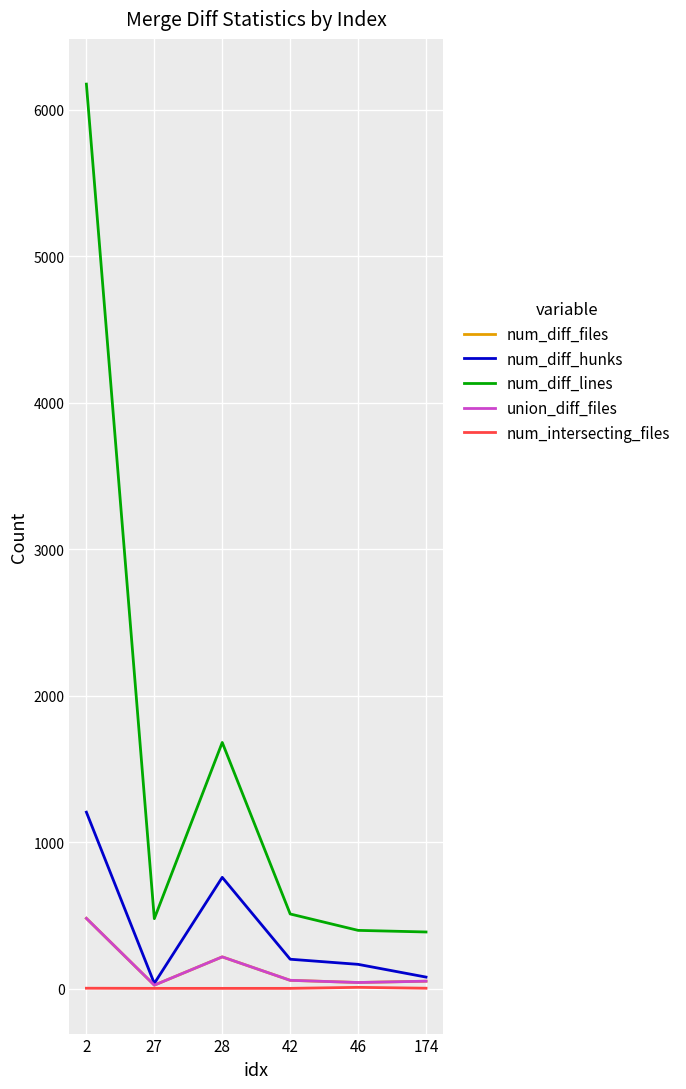

What is the sum of all num_diff_files values?

871